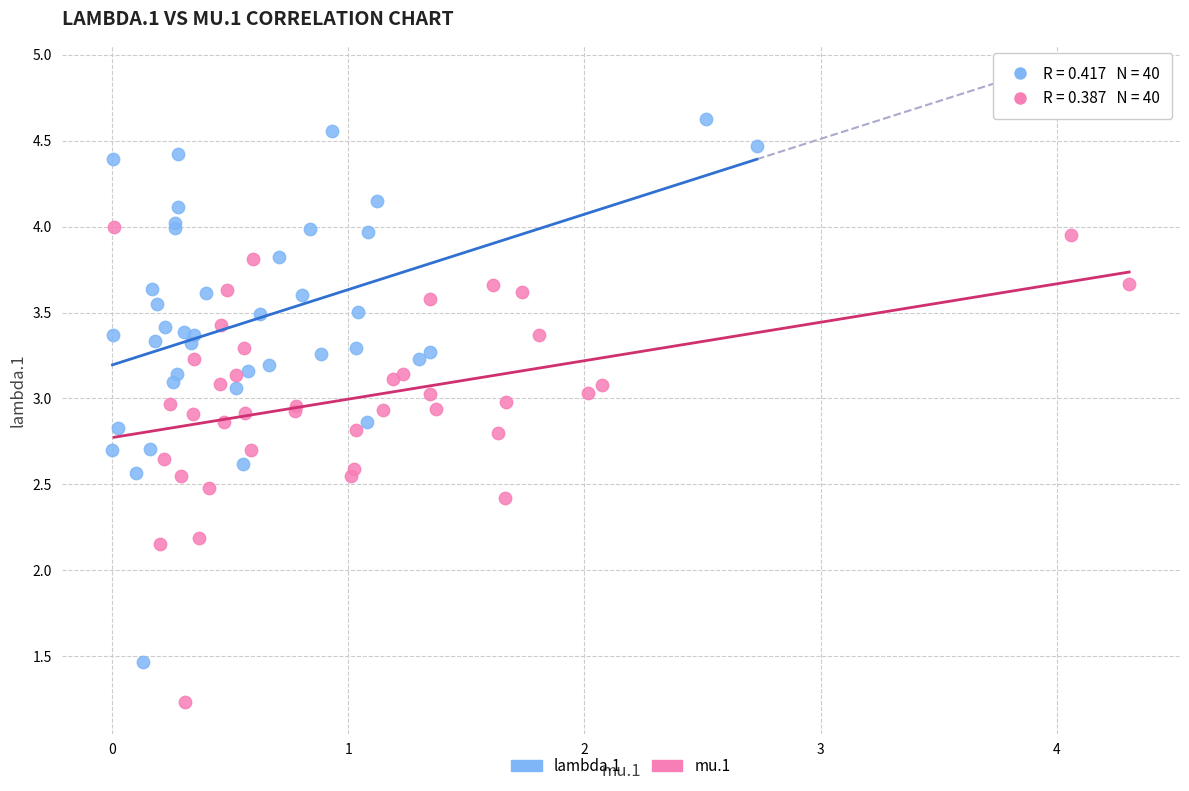

Which series reaches the maximum Y coordinate?

lambda.1